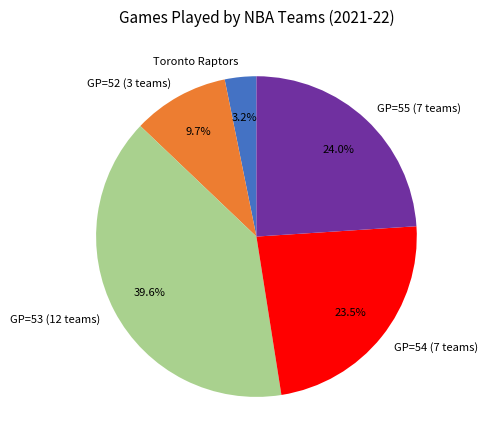

What is the largest slice in the pie chart?

GP=53 (12 teams)